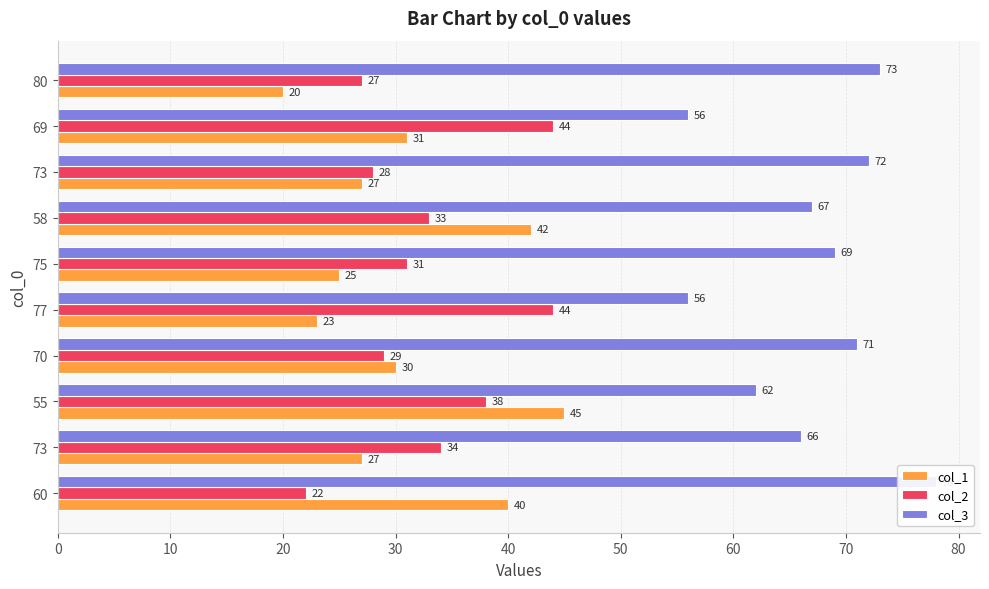

What is the value of the col_2 bar at the 2nd from the left?

34